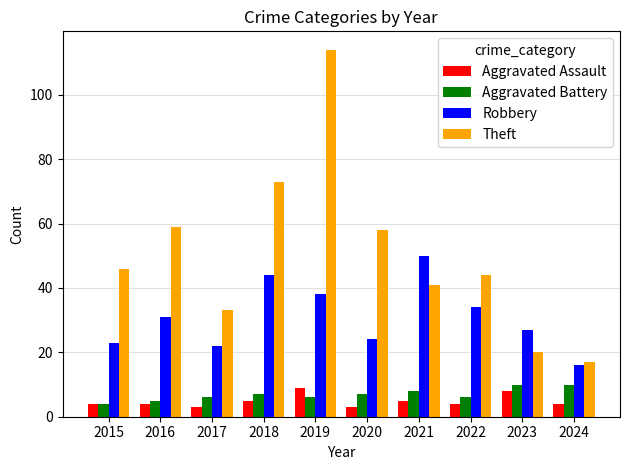

What are all the series names shown in the legend?

Aggravated Assault, Aggravated Battery, Robbery, Theft